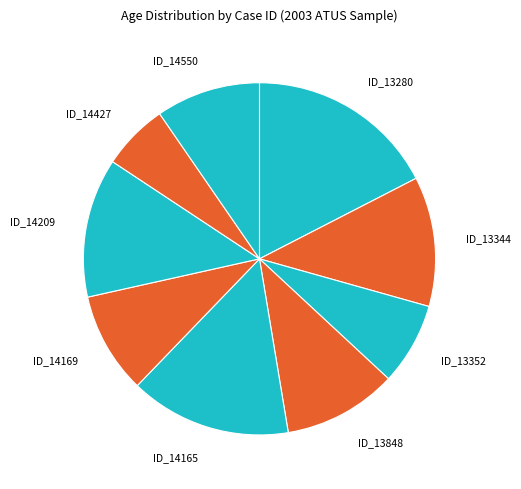

Is ID_13344 the majority of the pie?

No